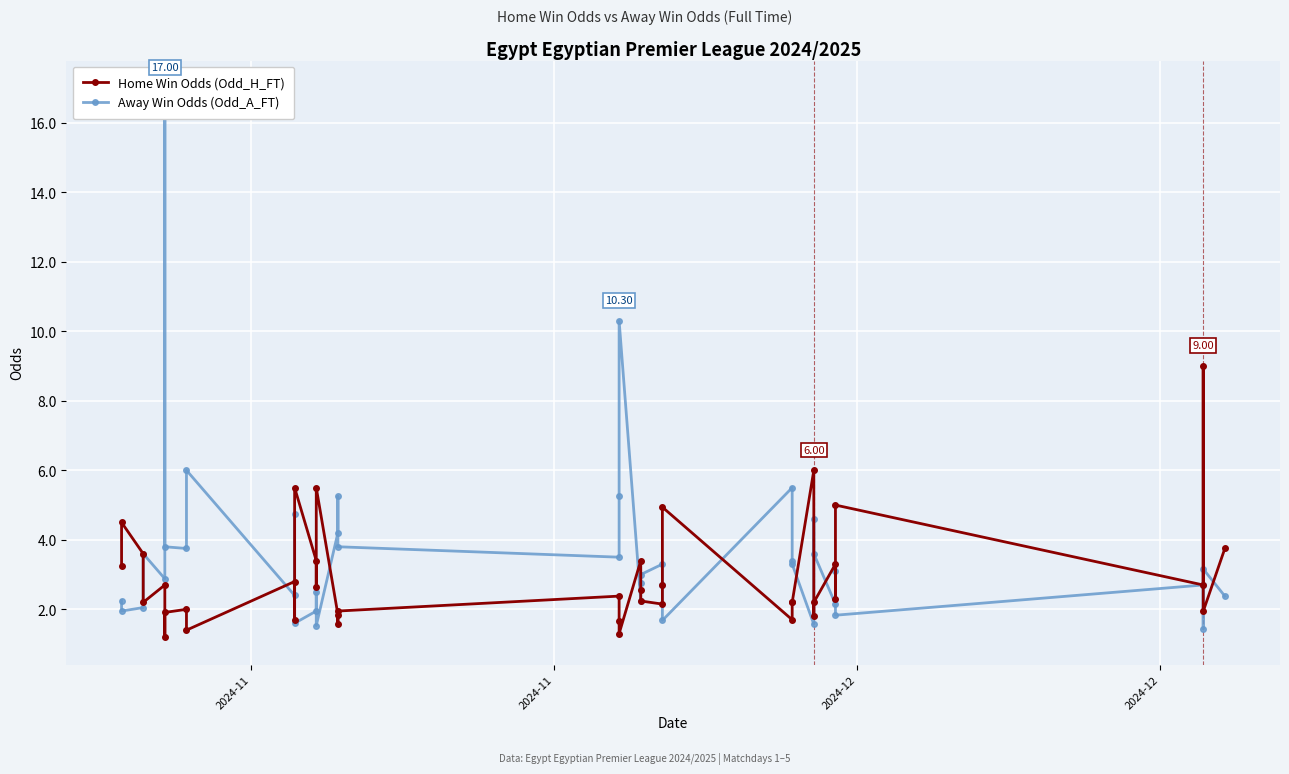

True or false: Home Win Odds (Odd_H_FT) has a value of 4.1 at 4.

False